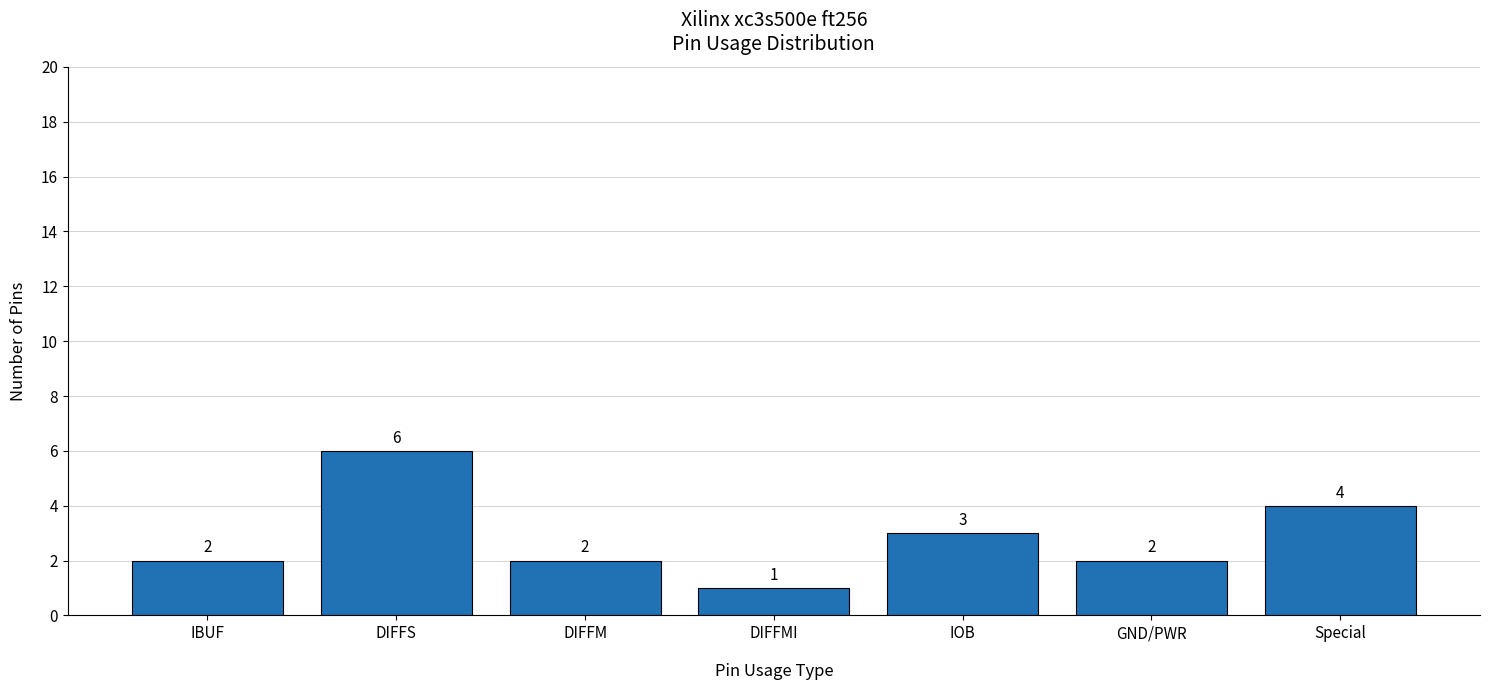

What is the label of the 3rd bar from the right?

IOB